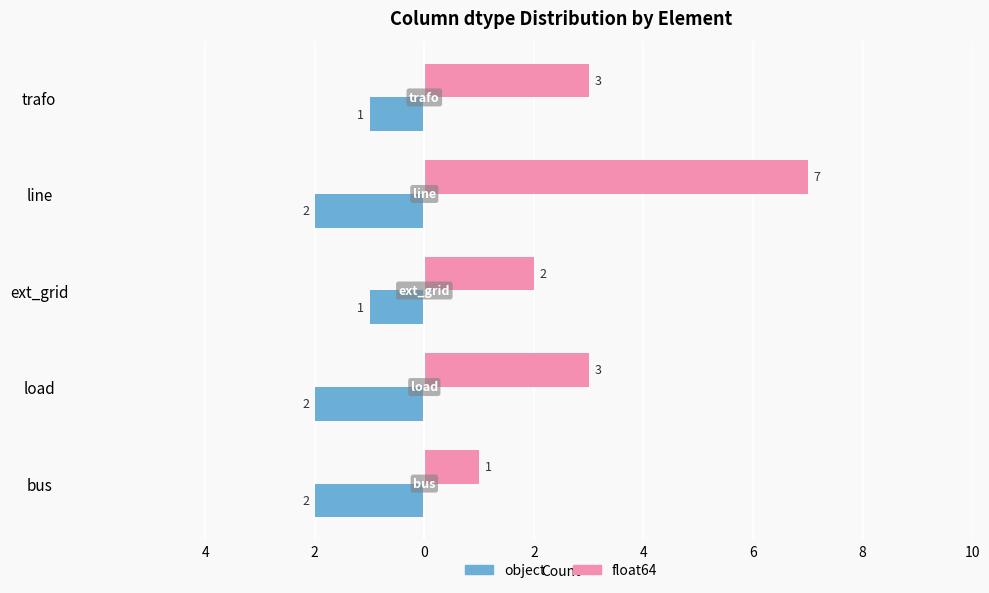

What is the difference between the maximum and minimum values in the float64 series?

6